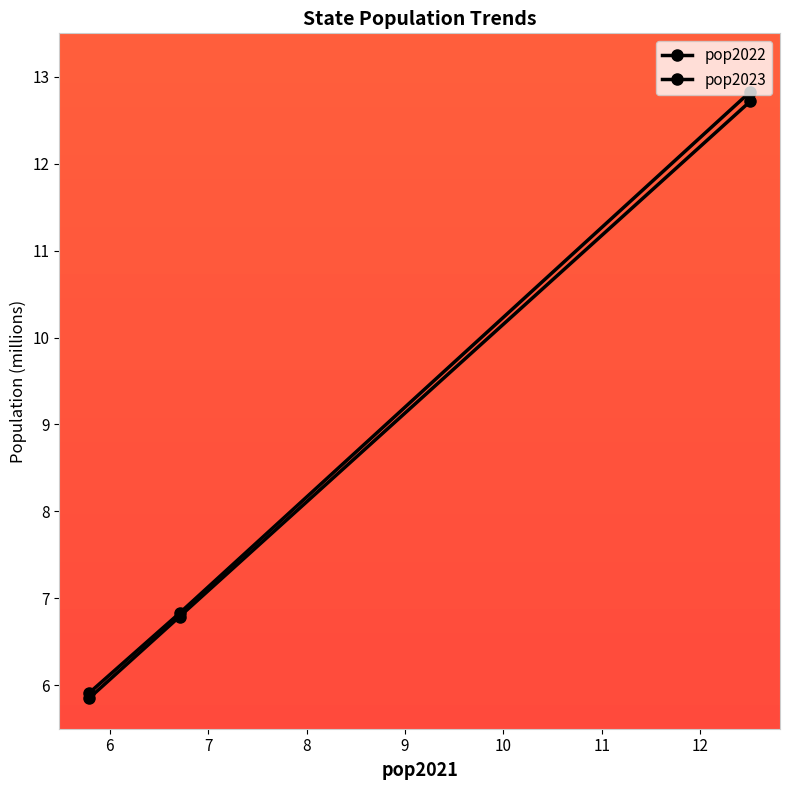

Count the number of data series in this chart.

2